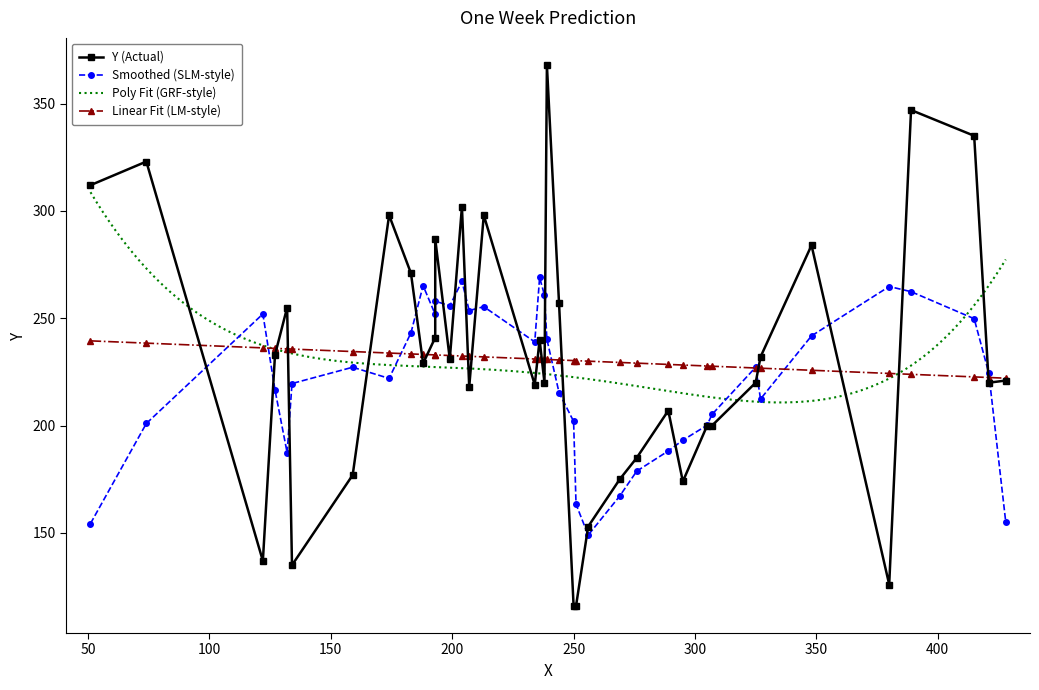

What is the maximum value for Poly Fit (GRF-style)?

308.7